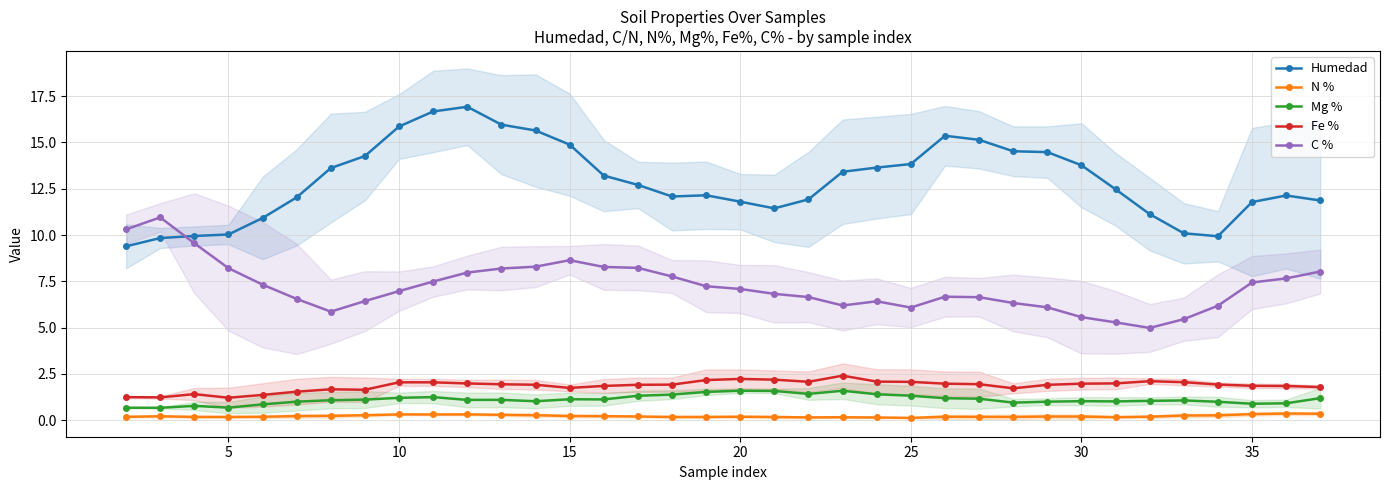

Reading right to left, what are all the values shown in this chart?

Humedad: 11.9	12.1	11.8	9.9	10.1	11.1	12.5	13.8	14.5	14.5	15.1	15.4	13.8	13.6	13.4	11.9	11.4	11.8	12.1	12.1	12.7	13.2	14.9	15.6	16.0	16.9	16.7	15.9	14.3	13.6	12.0	10.9	10.0	10.0	9.8	9.4
N %: 0.3	0.4	0.3	0.3	0.2	0.2	0.2	0.2	0.2	0.2	0.2	0.2	0.1	0.1	0.2	0.1	0.2	0.2	0.2	0.2	0.2	0.2	0.2	0.3	0.3	0.3	0.3	0.3	0.3	0.2	0.2	0.2	0.2	0.2	0.2	0.2
Mg %: 1.2	0.9	0.9	1.0	1.1	1.0	1.0	1.0	1.0	0.9	1.2	1.2	1.3	1.4	1.6	1.4	1.6	1.6	1.5	1.4	1.3	1.1	1.1	1.0	1.1	1.1	1.2	1.2	1.1	1.1	1.0	0.9	0.7	0.8	0.7	0.7
Fe %: 1.8	1.8	1.9	1.9	2.1	2.1	2.0	2.0	1.9	1.7	1.9	2.0	2.1	2.1	2.4	2.1	2.2	2.2	2.2	1.9	1.9	1.8	1.7	1.9	1.9	2.0	2.0	2.0	1.6	1.7	1.5	1.4	1.2	1.4	1.2	1.2
C %: 8.0	7.7	7.4	6.2	5.5	5.0	5.3	5.6	6.1	6.3	6.6	6.7	6.1	6.4	6.2	6.6	6.8	7.1	7.2	7.8	8.2	8.3	8.6	8.3	8.2	8.0	7.5	7.0	6.4	5.9	6.5	7.3	8.2	9.6	11.0	10.3